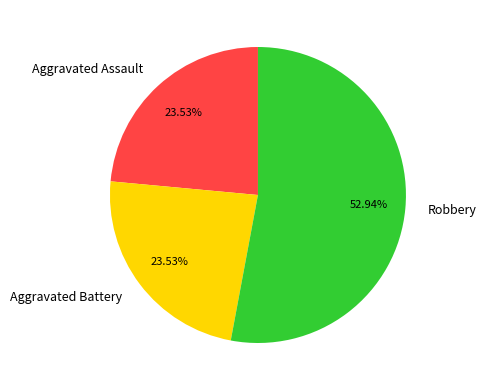

Combined, do Aggravated Battery and Robbery account for over 50%?

Yes